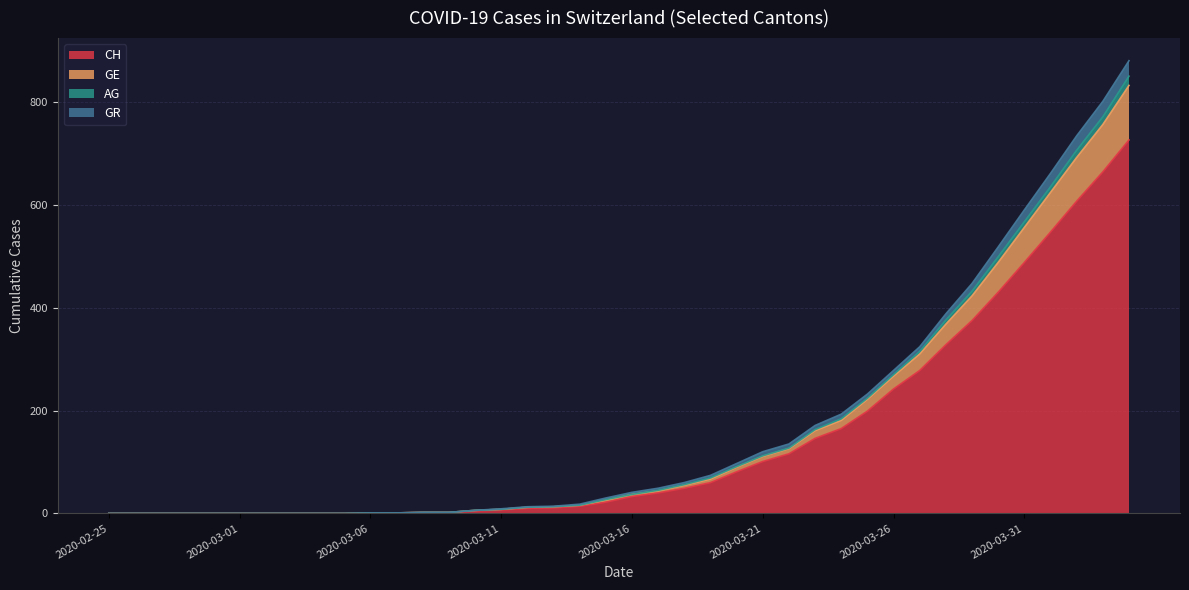

What is the highest value of the CH series?

726